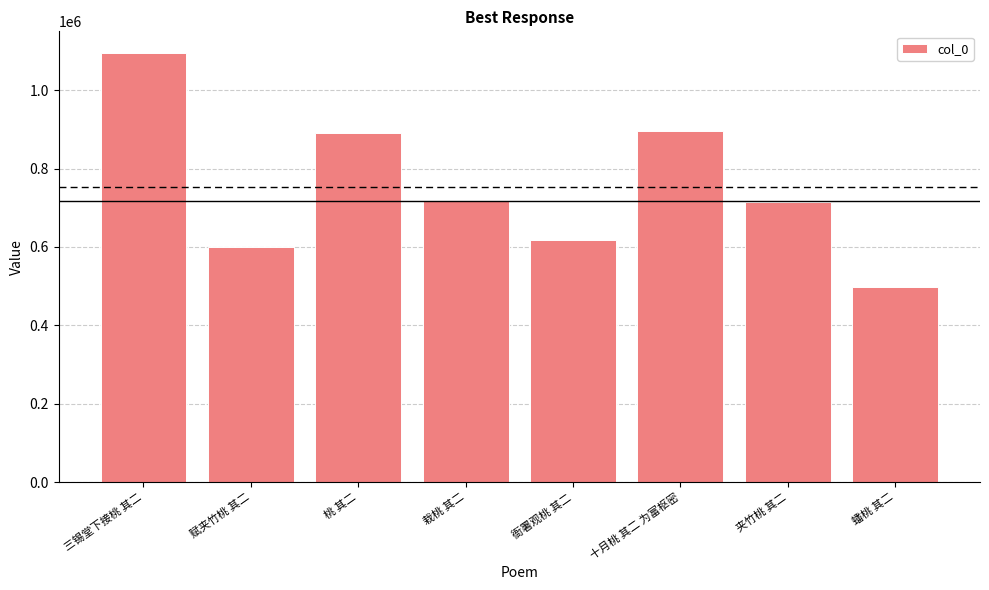

Count the number of categories in the chart.

8